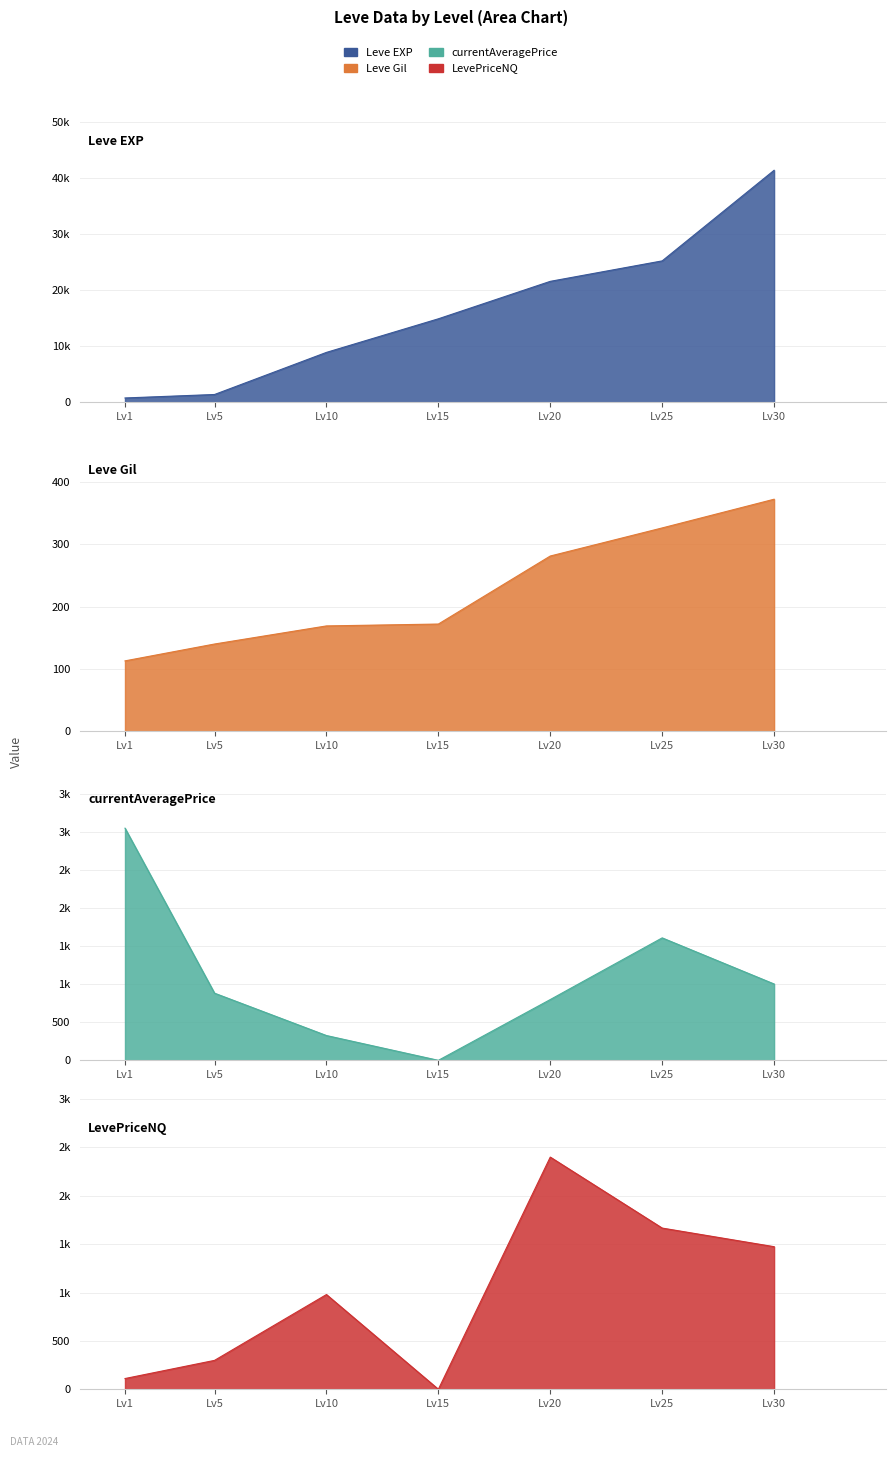

Between Lv25 and Lv30, which series saw the biggest shift?

Leve EXP